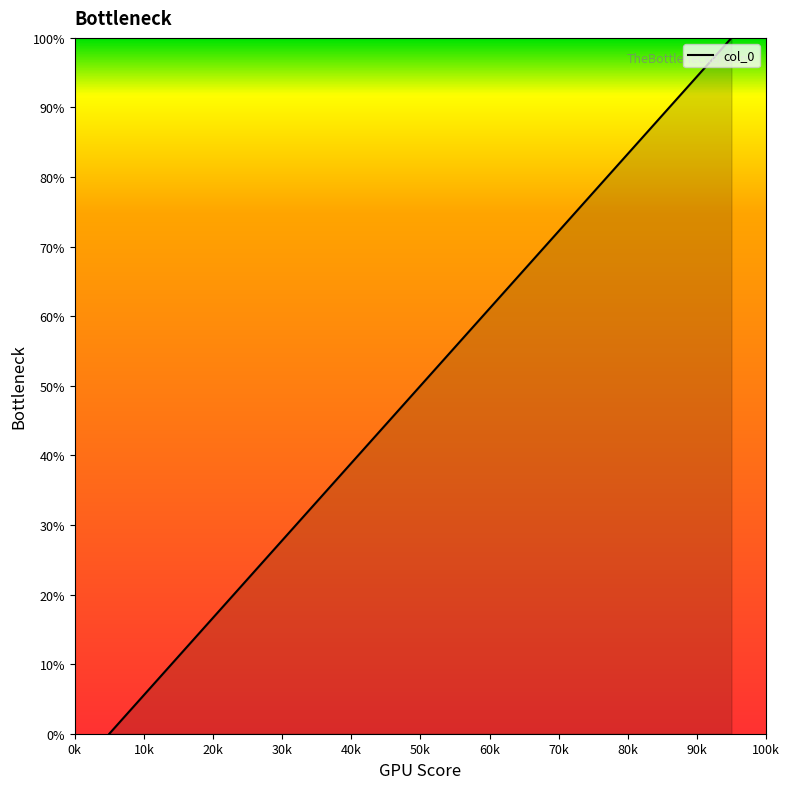

What is the greatest value displayed?

100.0